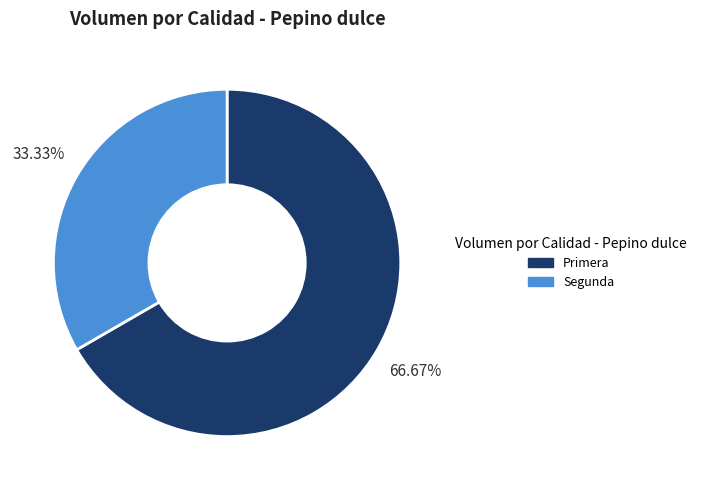

How many slices are in this pie chart?

2